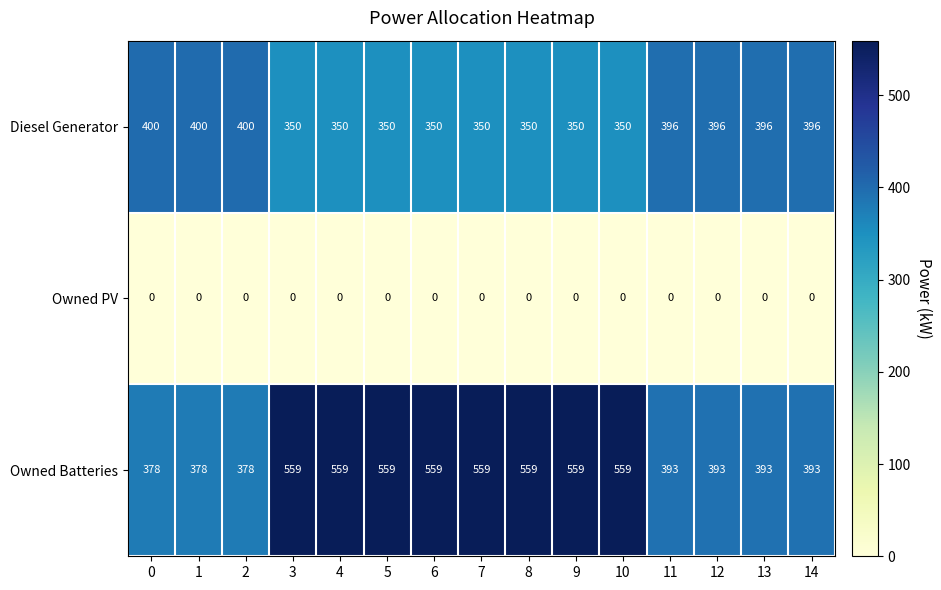

The value of Owned PV at 0 is 0. True or false?

True